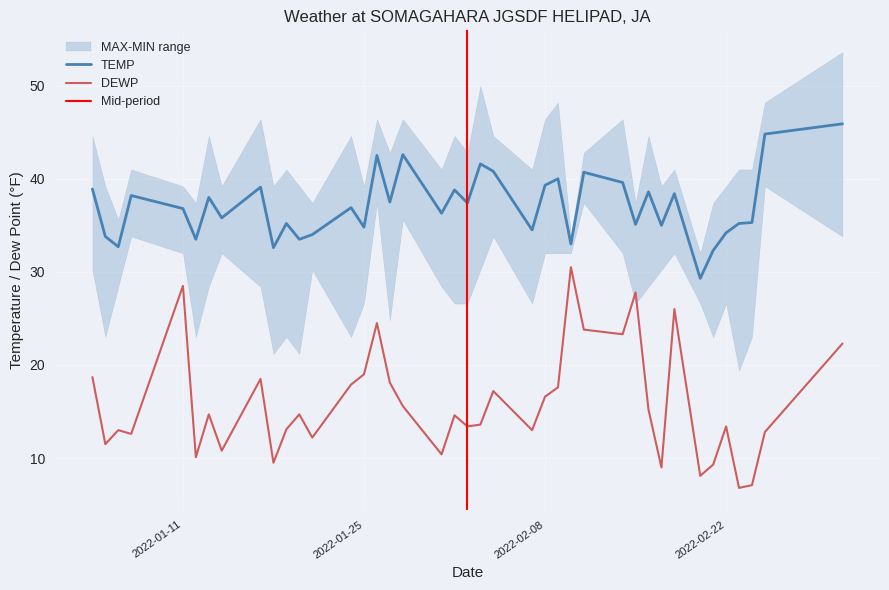

What is the label of the 37th point from the left?

2022-02-23